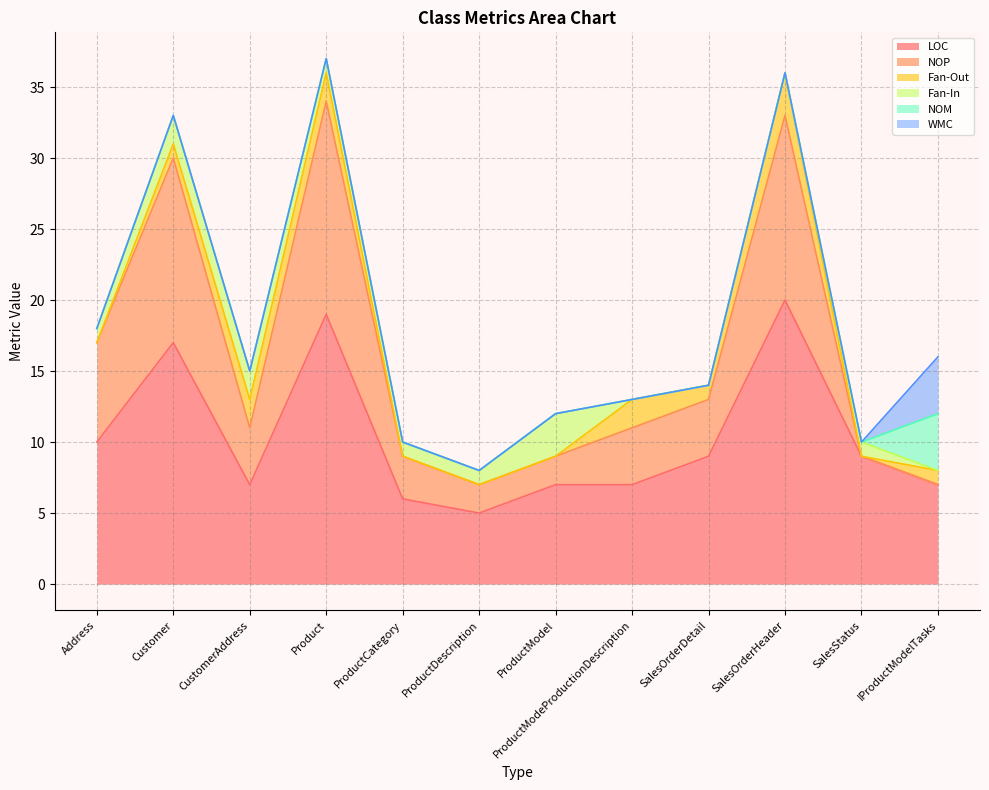

What position from the left is CustomerAddress?

3